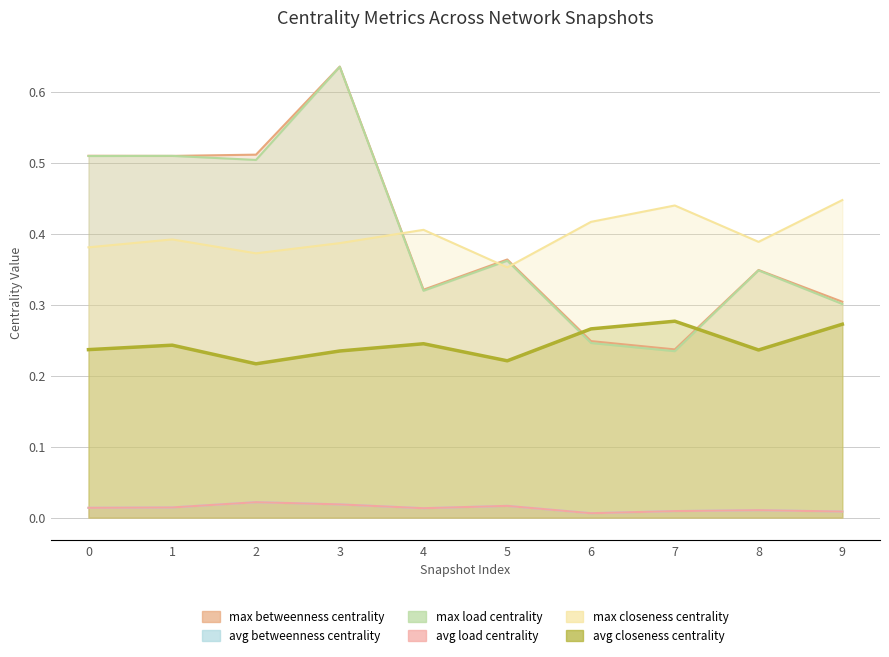

What is the average value of the max betweenness centrality series?

0.4